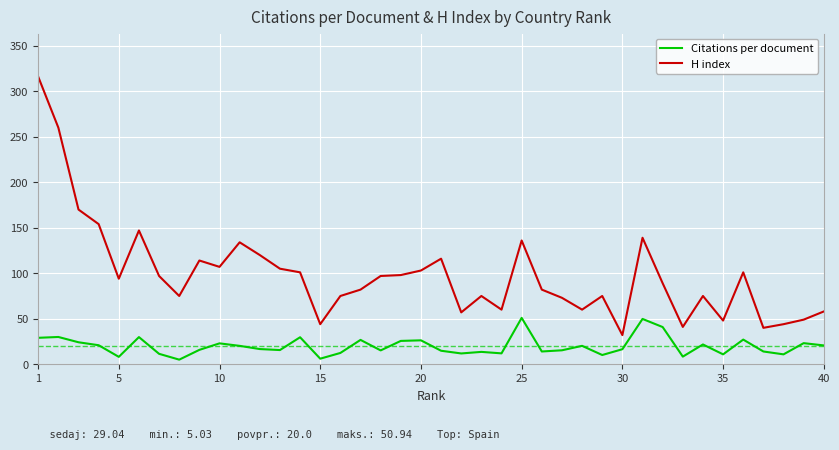

What is the highest value of the Citations per document series?

50.9